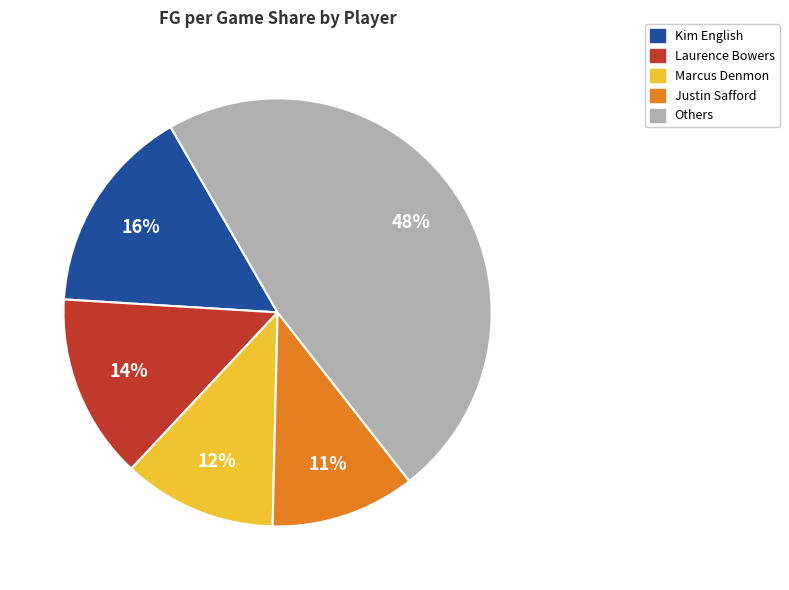

Does any single category account for the majority?

No